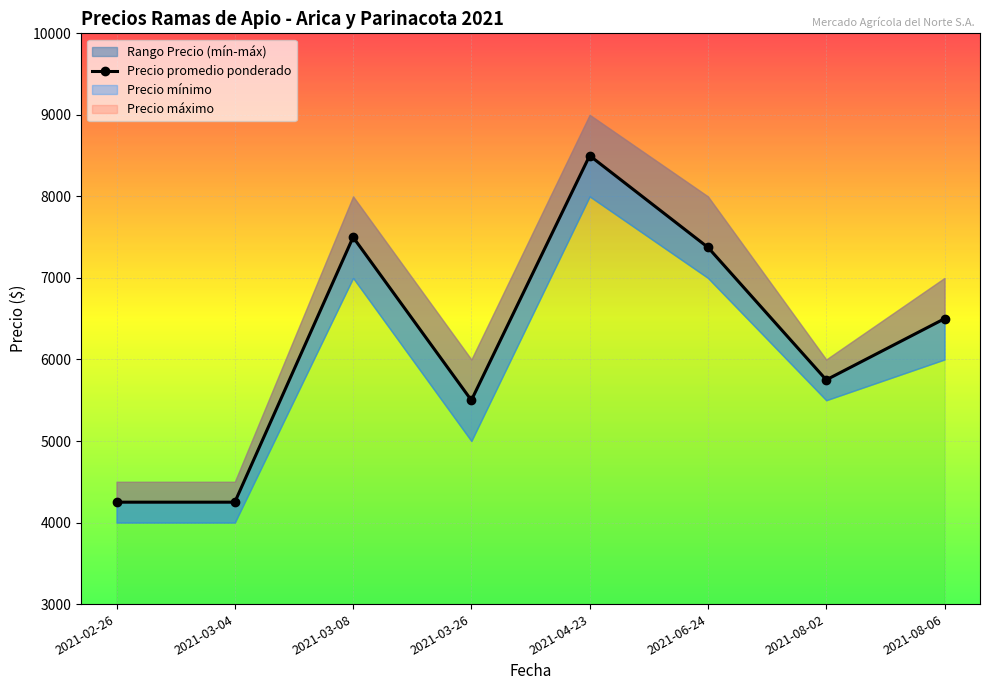

What is the change in value from 2021-03-08 to 2021-08-02?

-1750